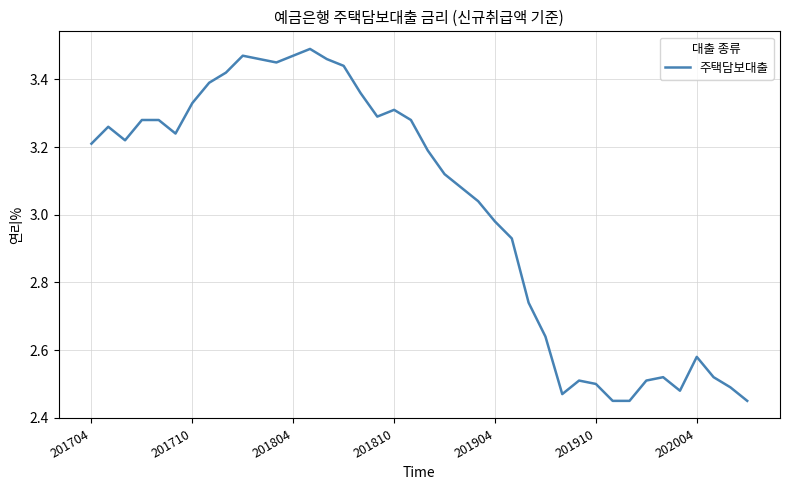

Where does the data first go above 3?

201704